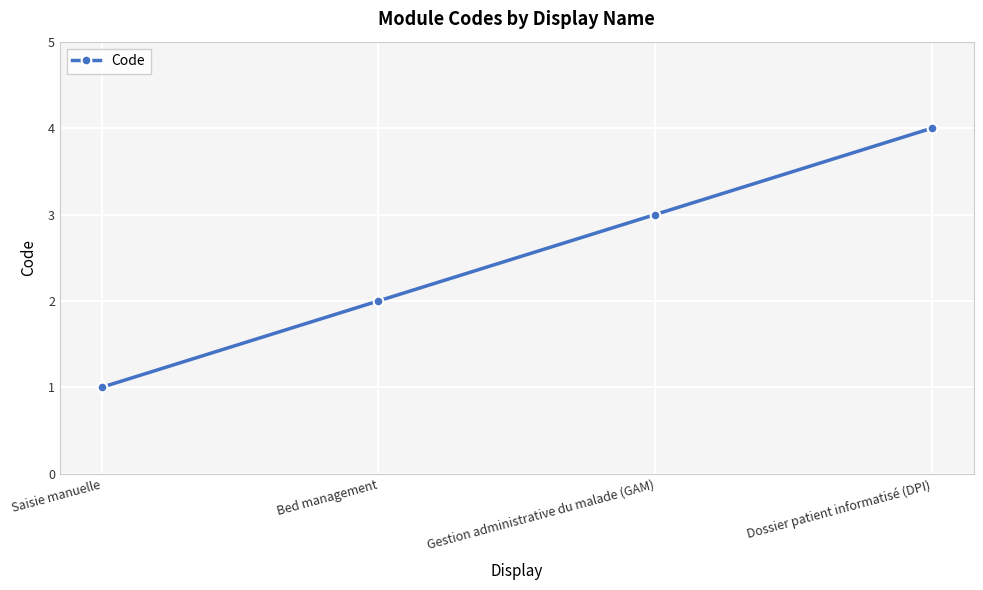

What is the label of the 3rd point from the right?

Bed management